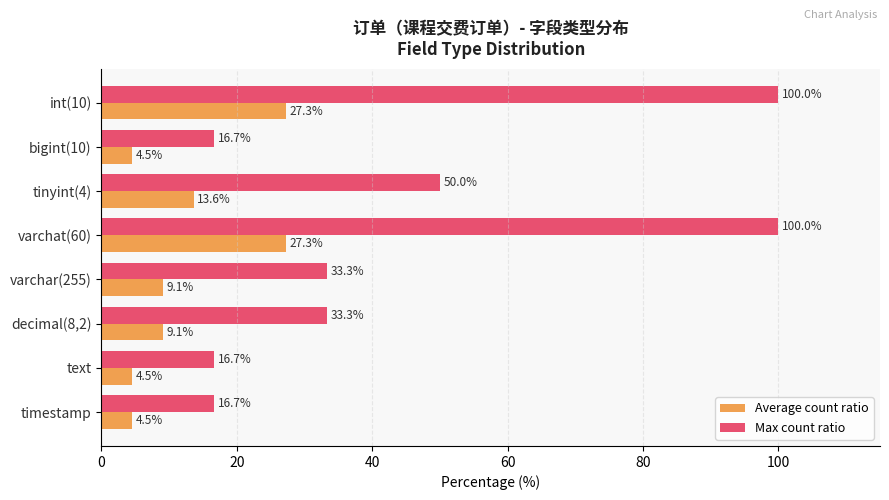

Count the number of data series in this chart.

2